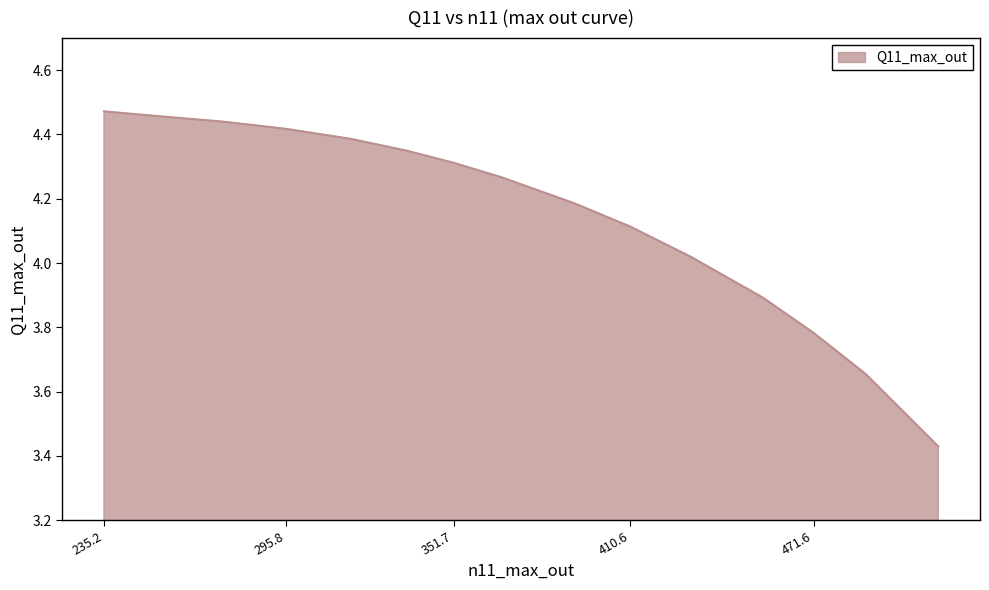

Does the chart have visible grid lines?

Yes